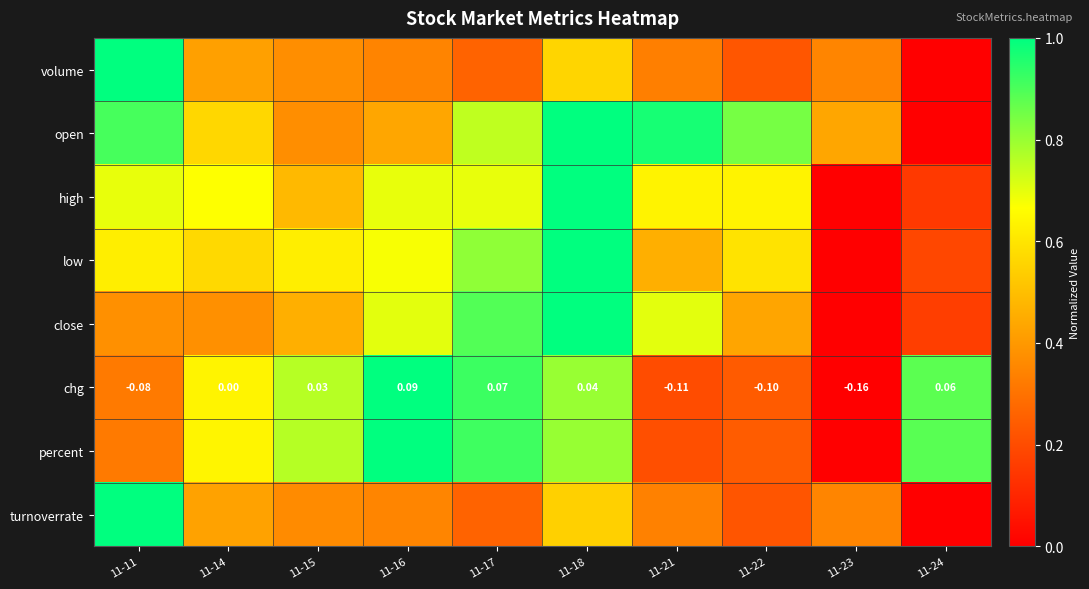

At which label does high reach its peak?

11-18